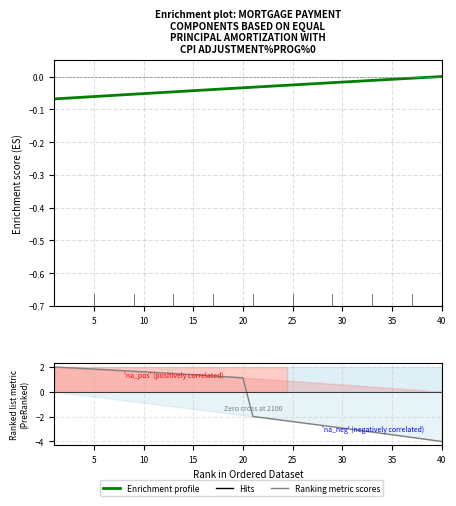

Which series has the largest total across all categories?

Enrichment profile